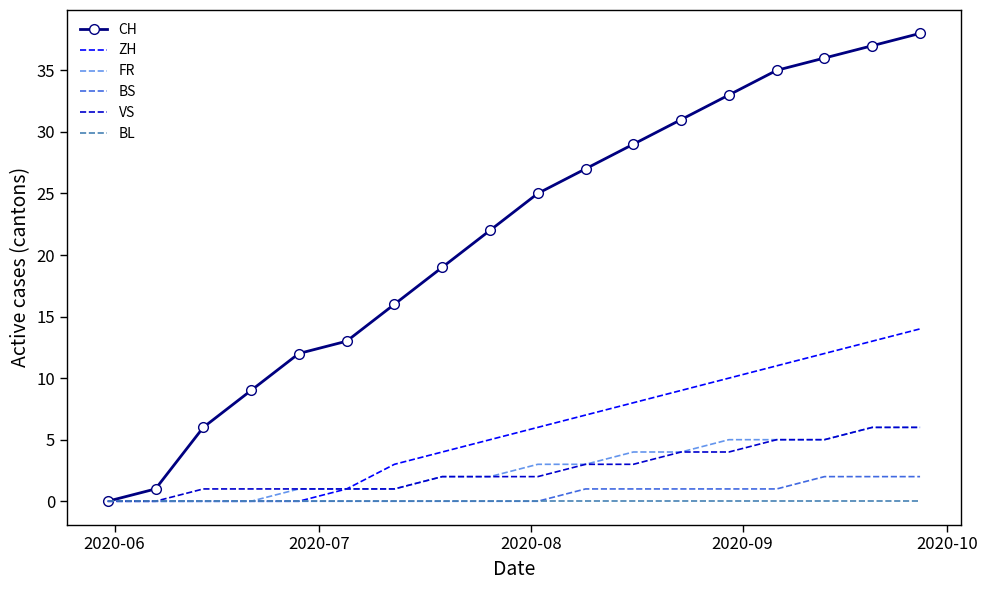

What is the maximum value for CH?

38